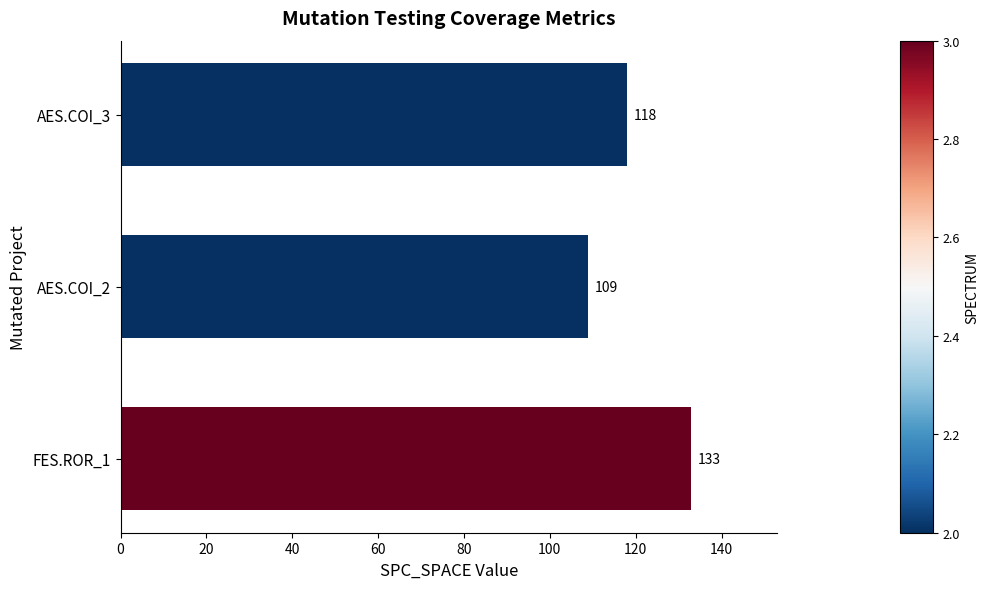

Reading bottom to top, list all the values displayed in this chart.

FES.ROR_1=133	AES.COI_2=109	AES.COI_3=118